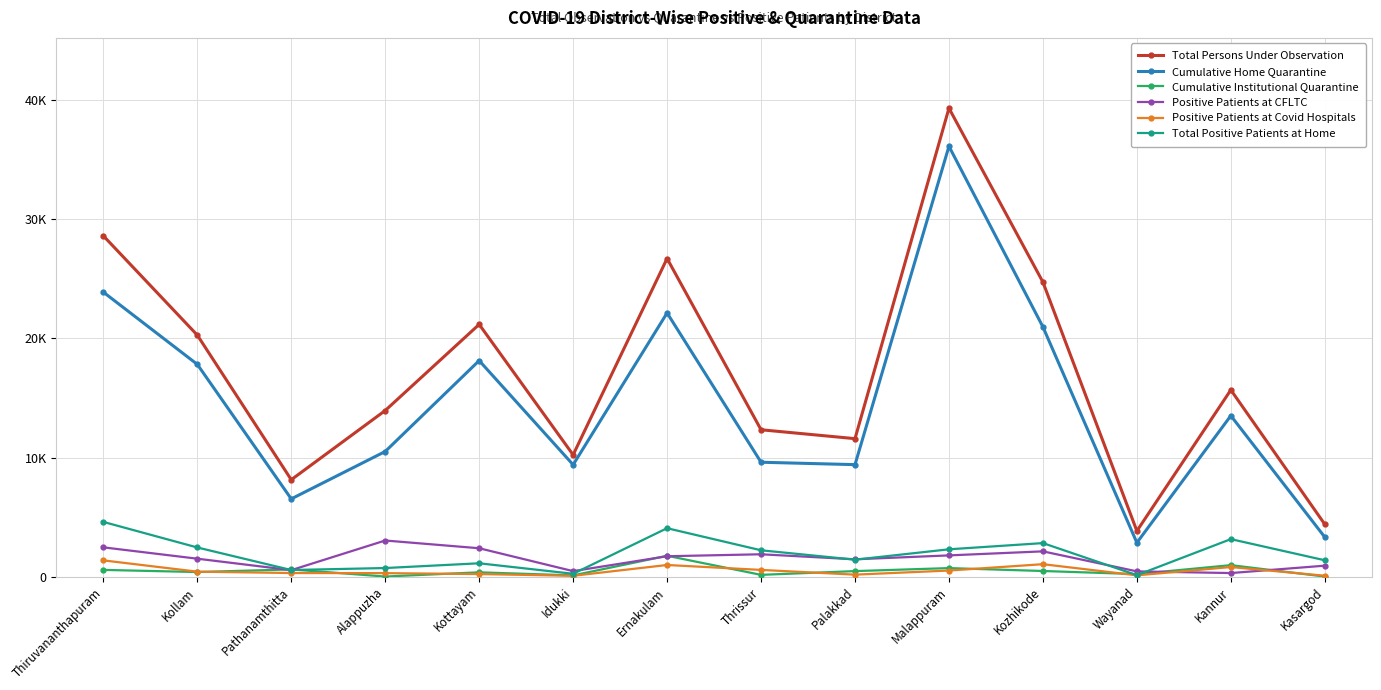

Rank the series by their maximum value, from lowest to highest.

Positive Patients at Covid Hospitals, Cumulative Institutional Quarantine, Positive Patients at CFLTC, Total Positive Patients at Home, Cumulative Home Quarantine, Total Persons Under Observation